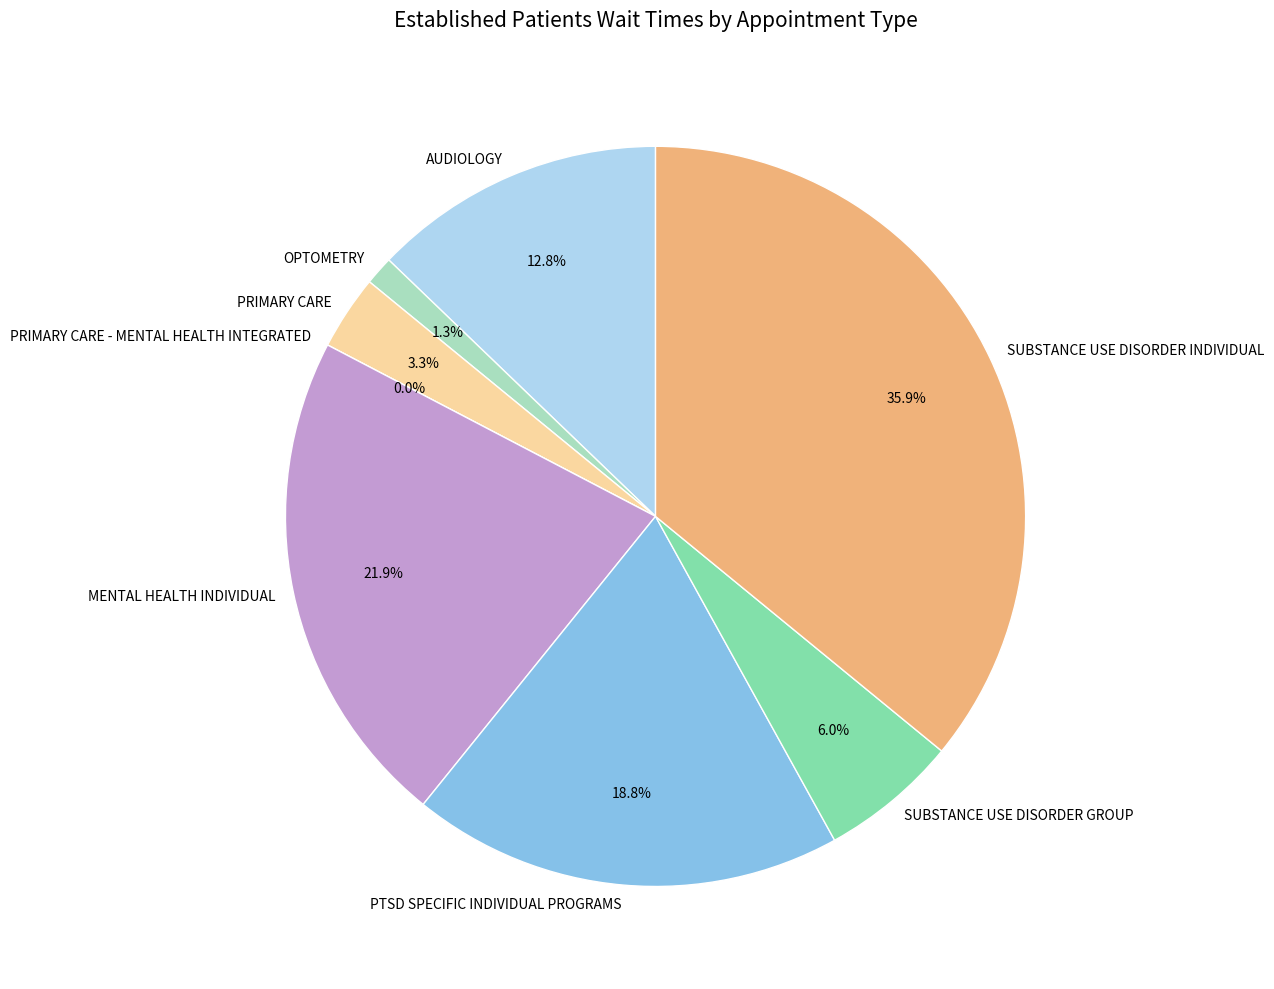

Is the sum of AUDIOLOGY and SUBSTANCE USE DISORDER GROUP greater than half?

No